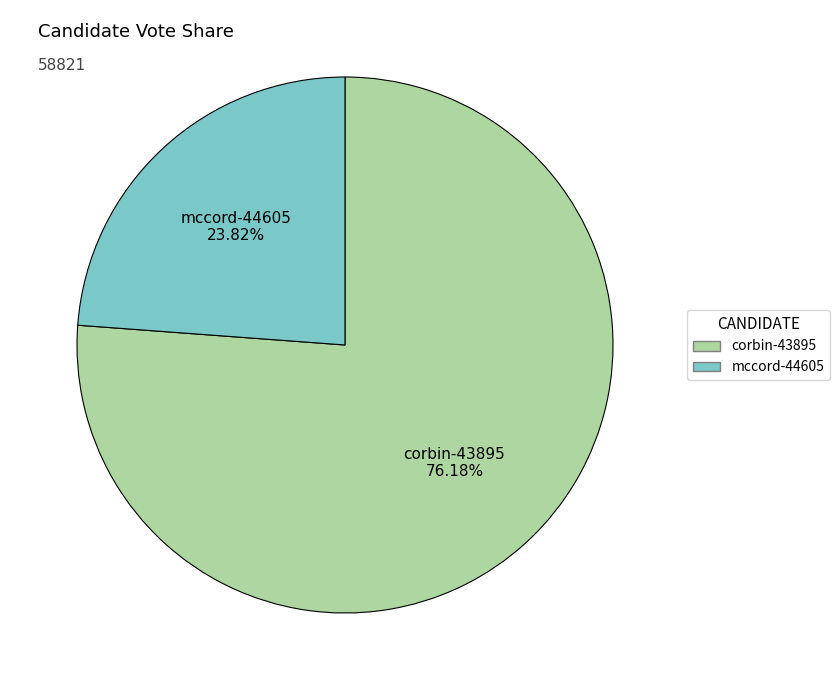

To the nearest percent, what is the difference between the corbin-43895 and mccord-44605 slice percentages?

52%